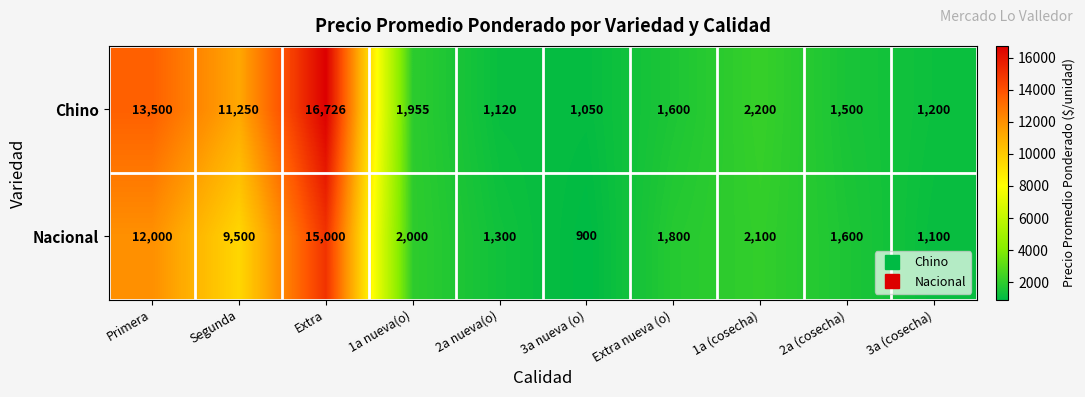

What is the sum of the Chino values at Extra nueva (o) and 2a (cosecha)?

3100